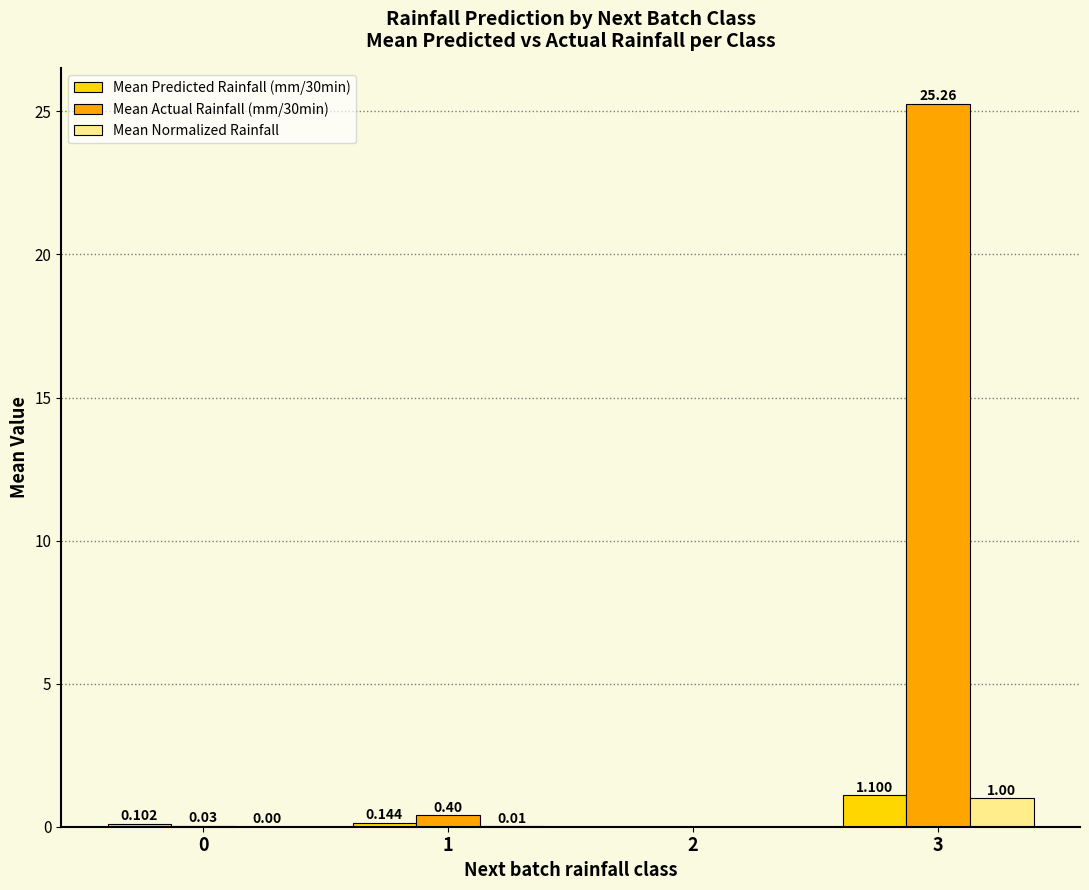

What is the difference between the Mean Predicted Rainfall (mm/30min) values at 1 and 2?

0.1